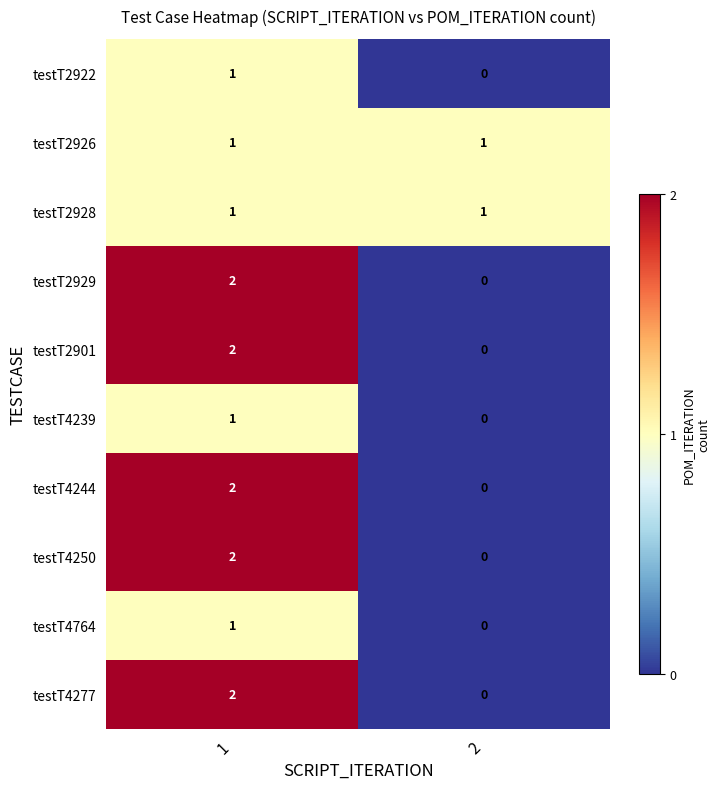

Rank the categories by testT2922 value from highest to lowest.

1, 2